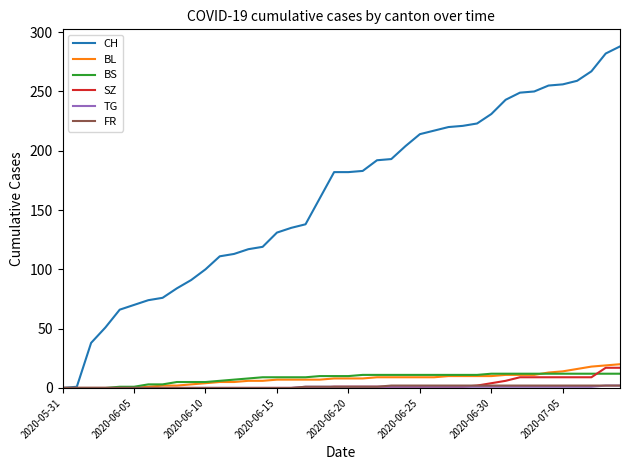

Which series has the largest range (max minus min)?

CH